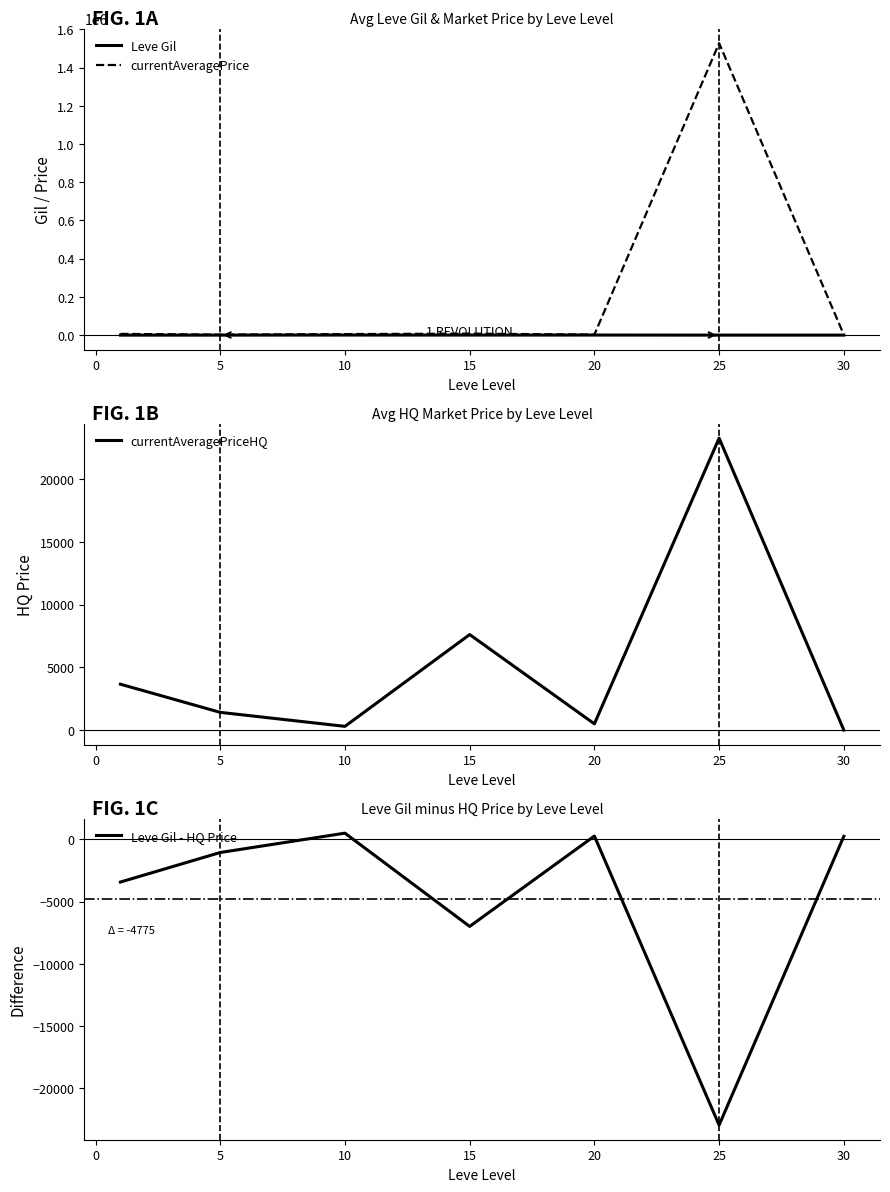

What is the value of the currentAveragePriceHQ point at the 6th from the left?

23267.1